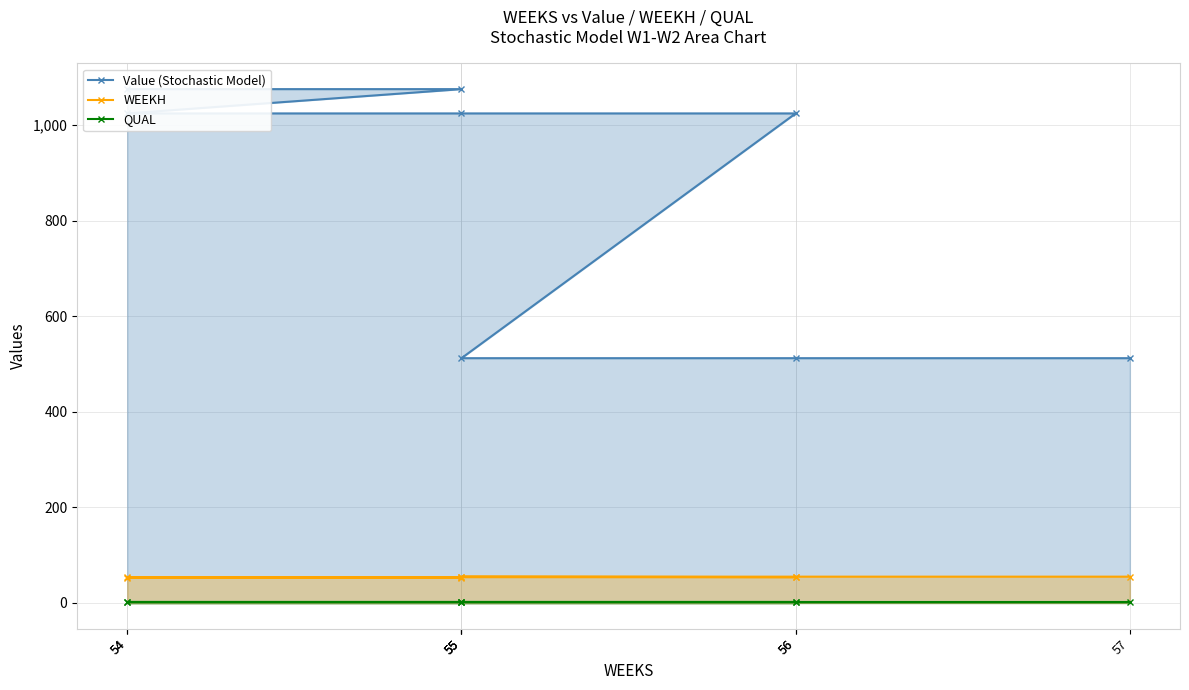

At which category does the chart reach its peak across all series?

54